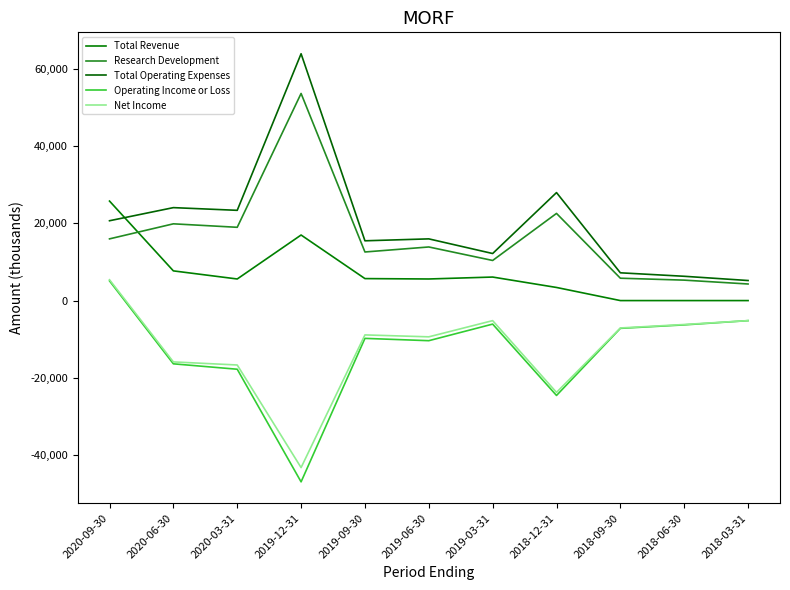

Is this an area chart (filled region under the line)?

No